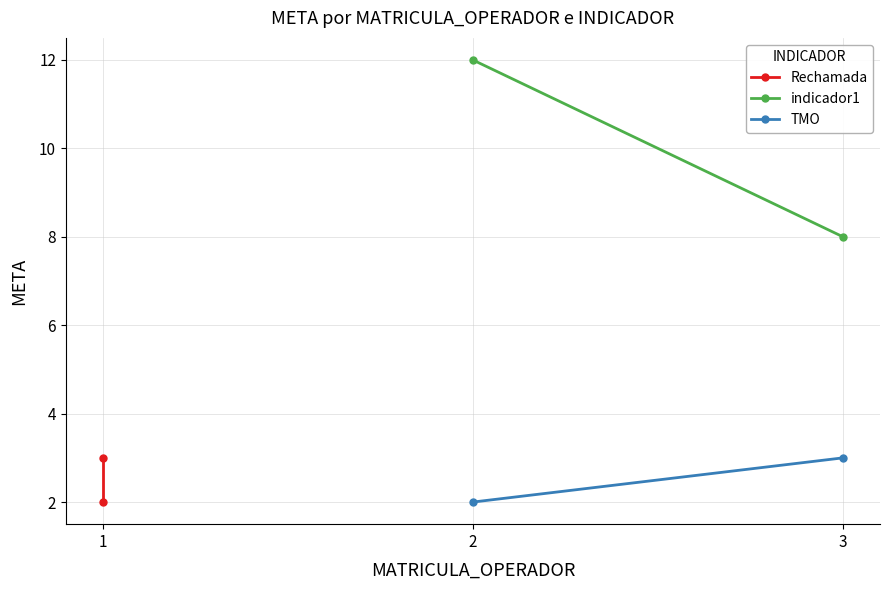

What is the difference between the maximum and minimum values in the Rechamada series?

1